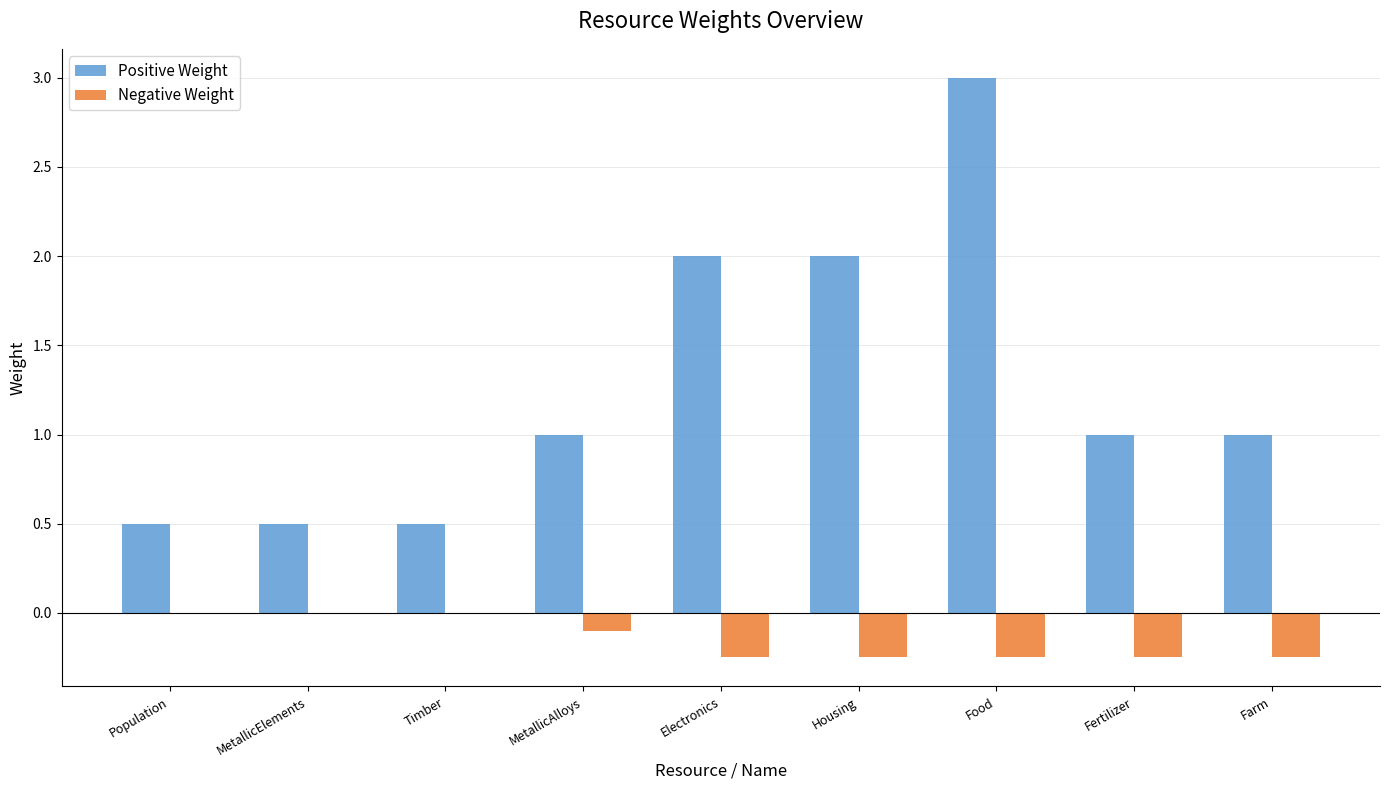

Which label corresponds to the largest value in the chart?

Food